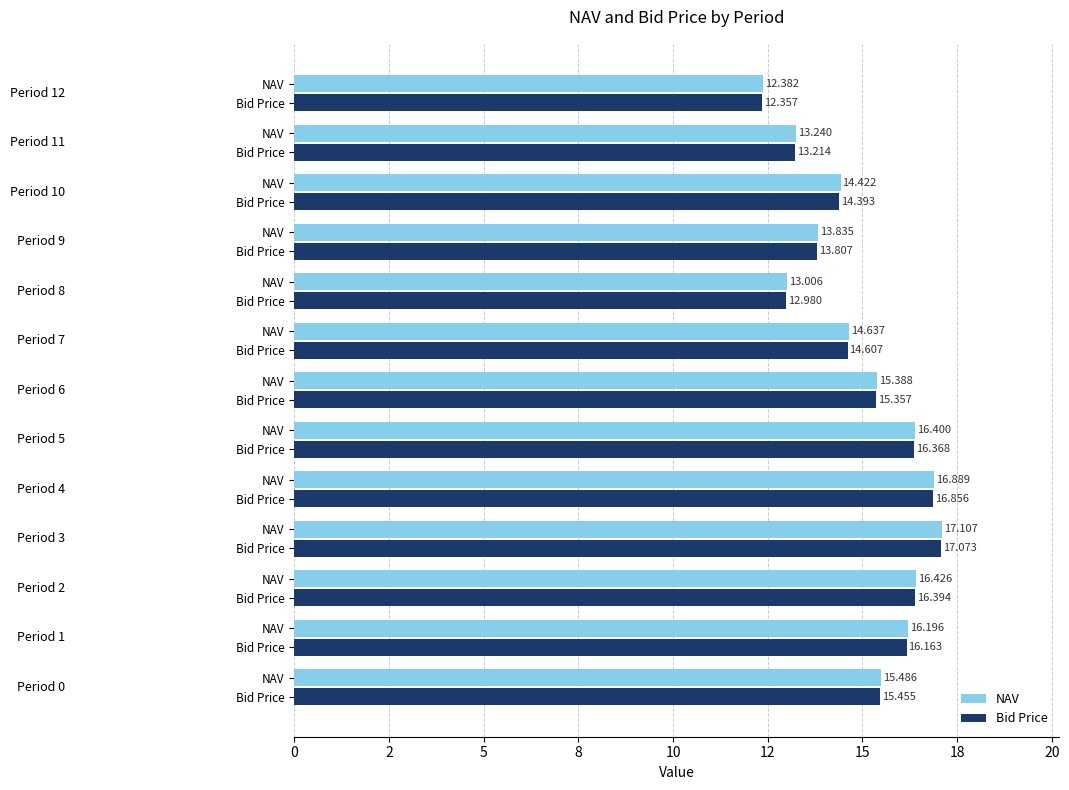

What are all the series names shown in the legend?

NAV, Bid Price